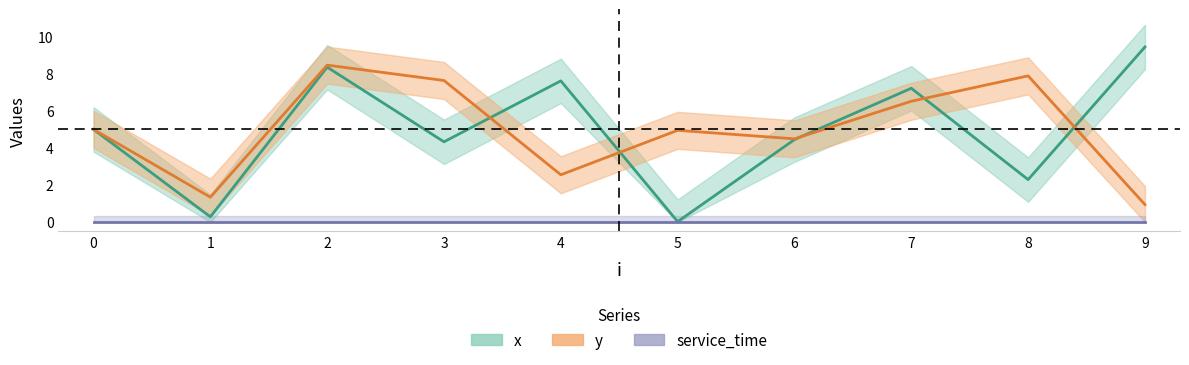

At which label does y first exceed 5?

2